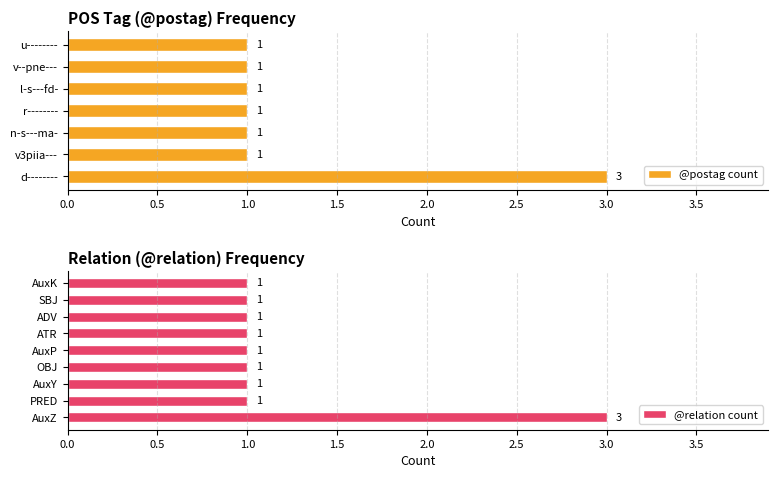

How many @postag count values are between 1 and 2?

6